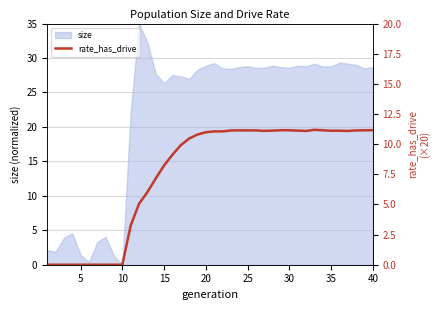

What is the average value?

7.6